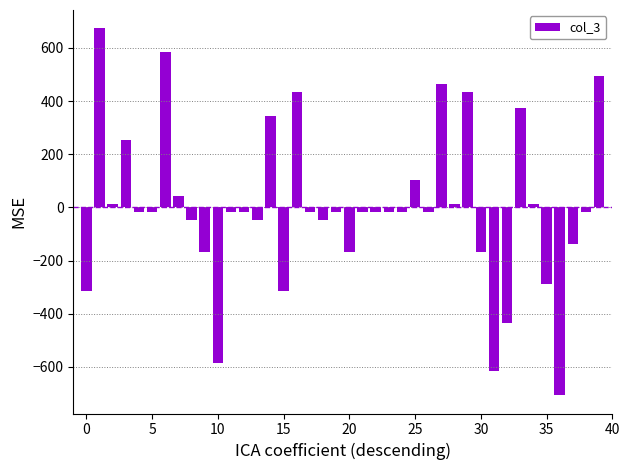

Reading left to right, extract all data points from this chart.

-316.5	673.5	13.5	253.5	-16.5	-16.5	583.5	43.5	-46.5	-166.5	-586.5	-16.5	-16.5	-46.5	343.5	-316.5	433.5	-16.5	-46.5	-16.5	-166.5	-16.5	-16.5	-16.5	-16.5	103.5	-16.5	463.5	13.5	433.5	-166.5	-616.5	-436.5	373.5	13.5	-286.5	-706.5	-136.5	-16.5	493.5